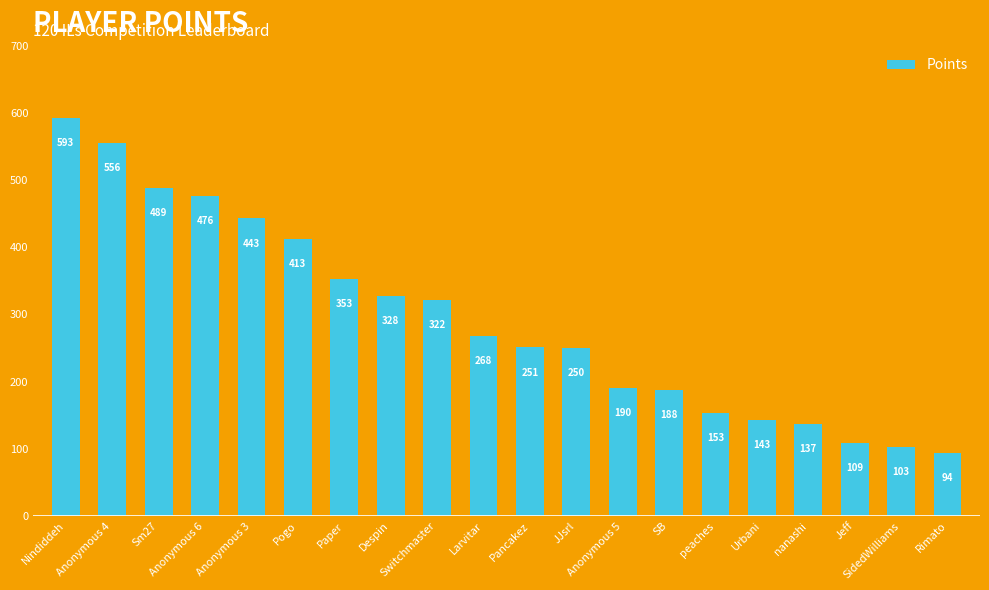

What position from the right is Jeff?

3